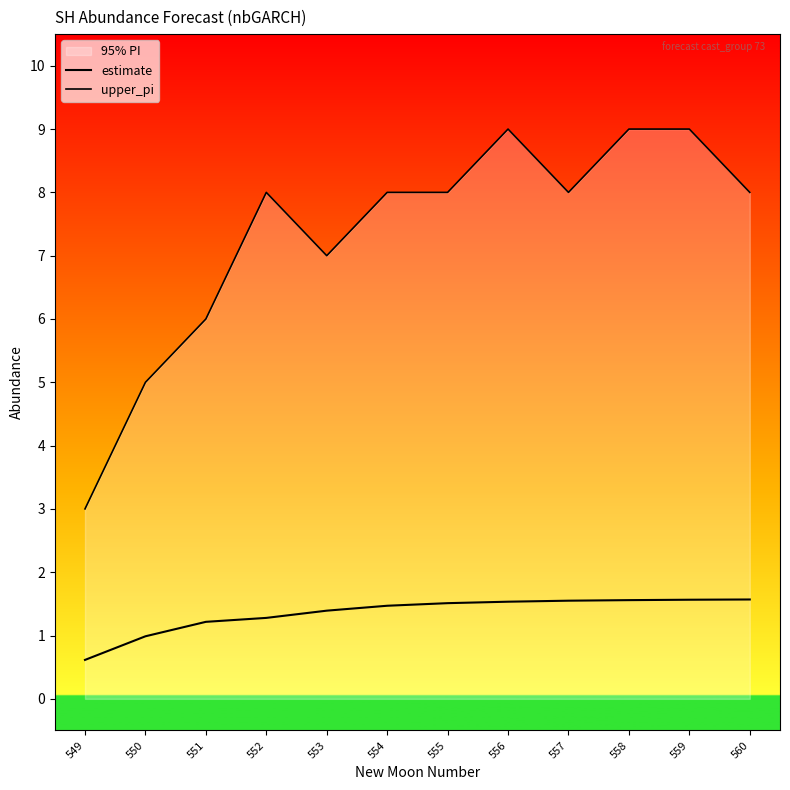

Is this an area chart (filled region under the line)?

No